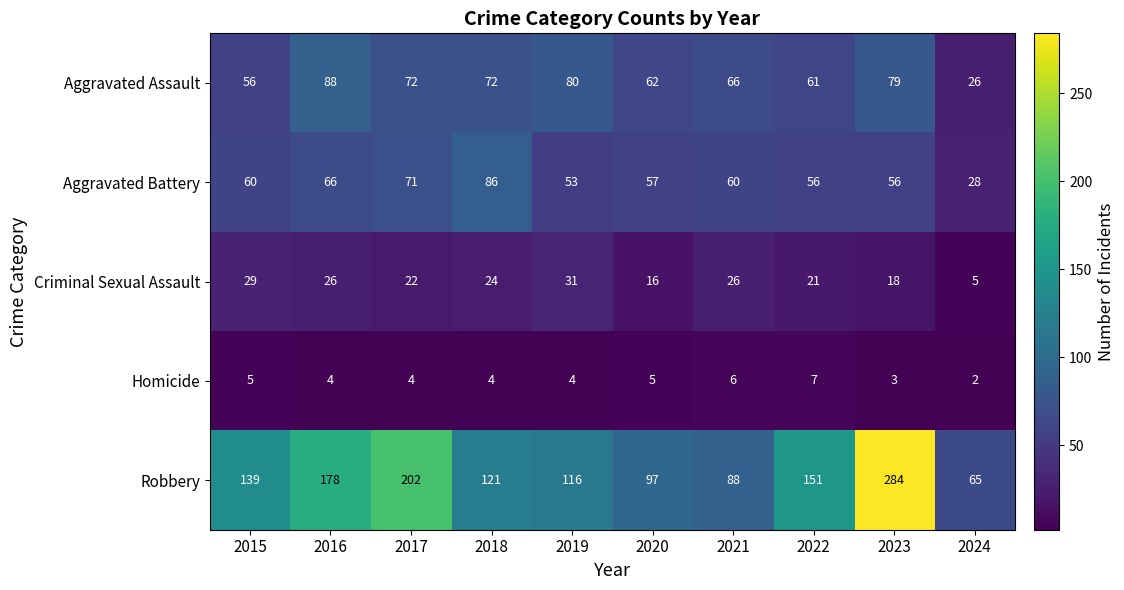

What is the sum of all Criminal Sexual Assault values?

218